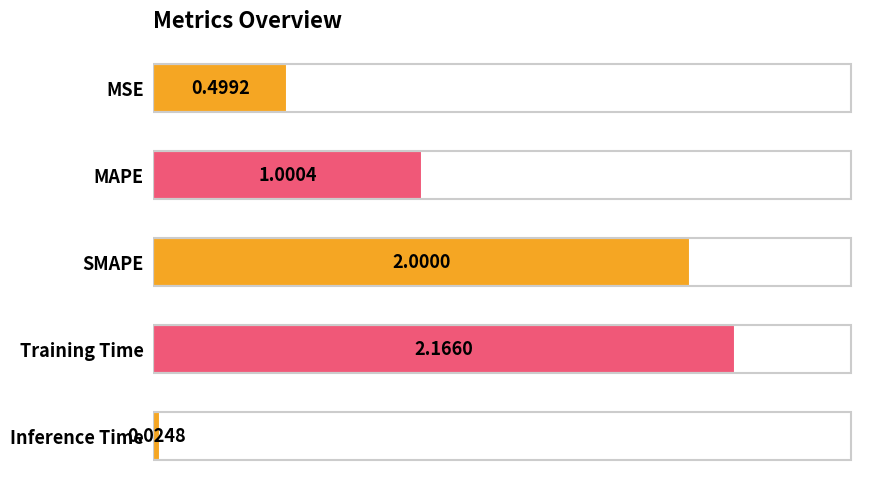

What is the change in value from MSE to MAPE?

+0.5